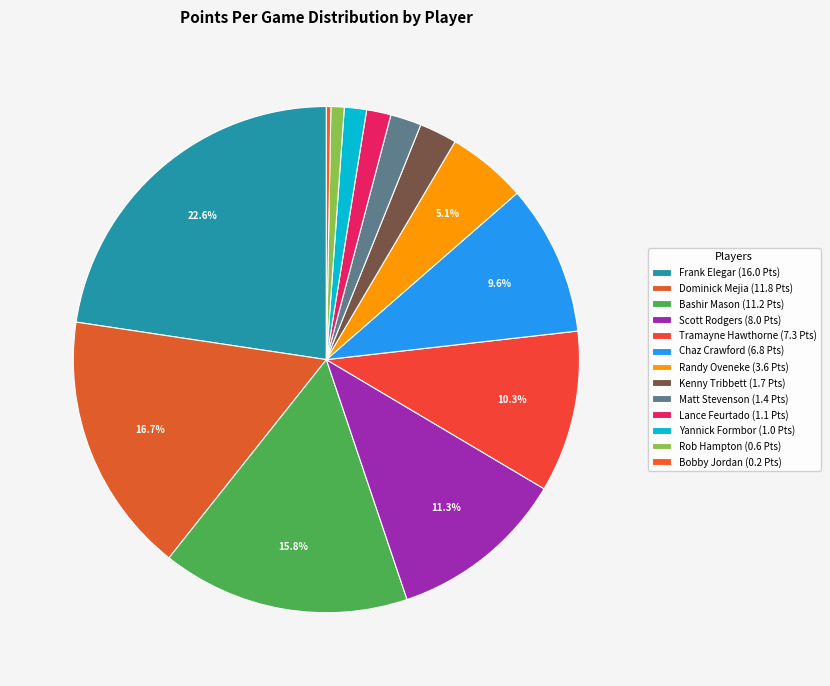

Count the number of slices in the pie.

13